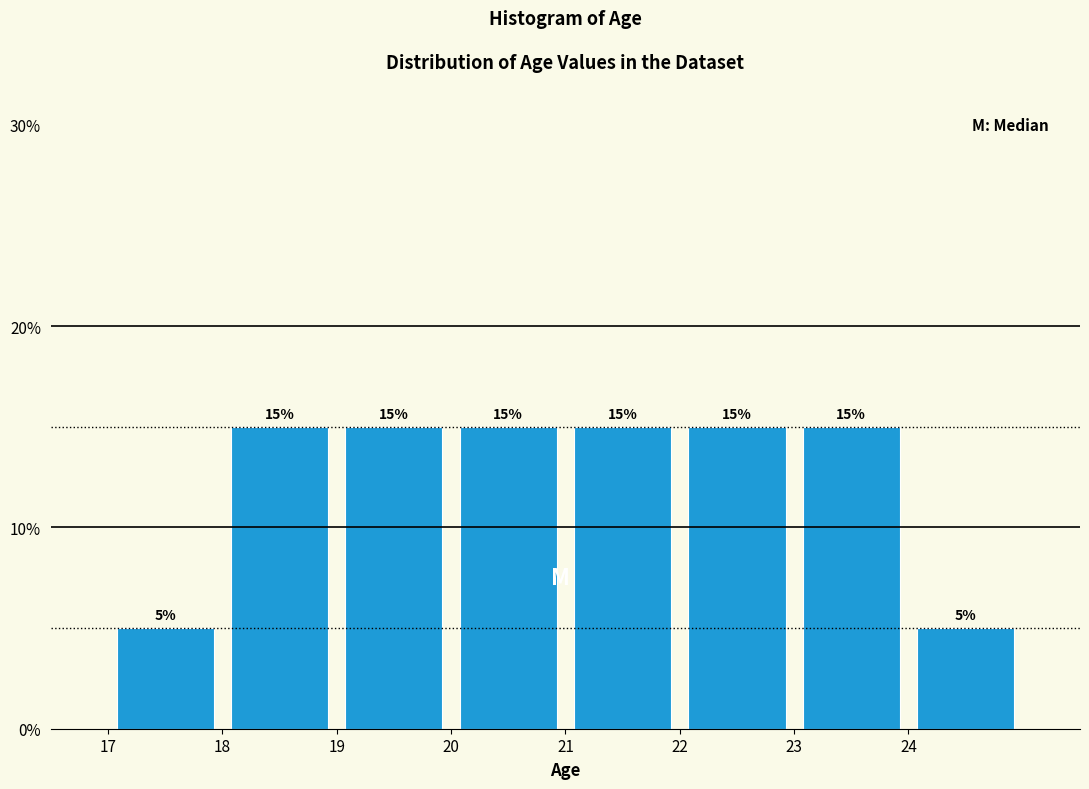

Reading left to right, list every bar in this chart as the range it spans on the x-axis followed by its height.

17 to 18: 5
18 to 19: 15
19 to 20: 15
20 to 21: 15
21 to 22: 15
22 to 23: 15
23 to 24: 15
24 to 25: 5